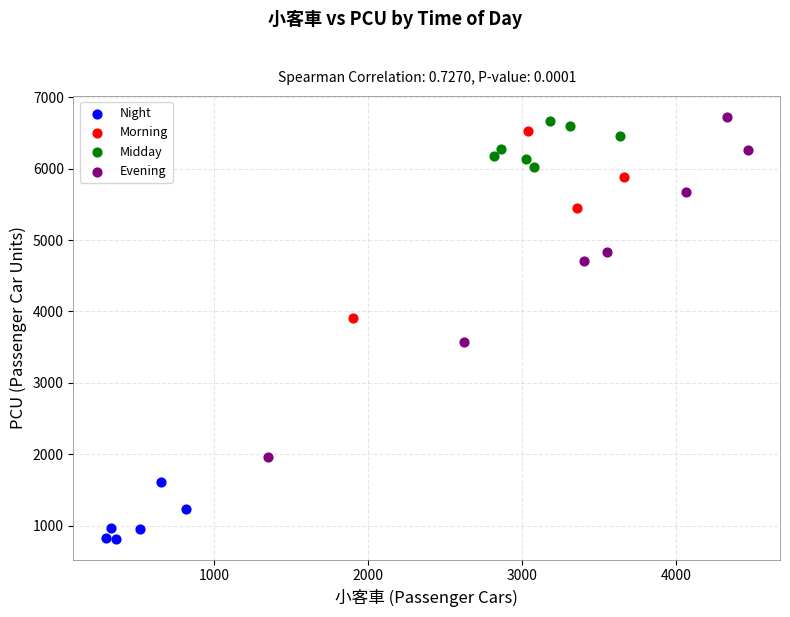

Which series has the widest spread of Y values?

Evening